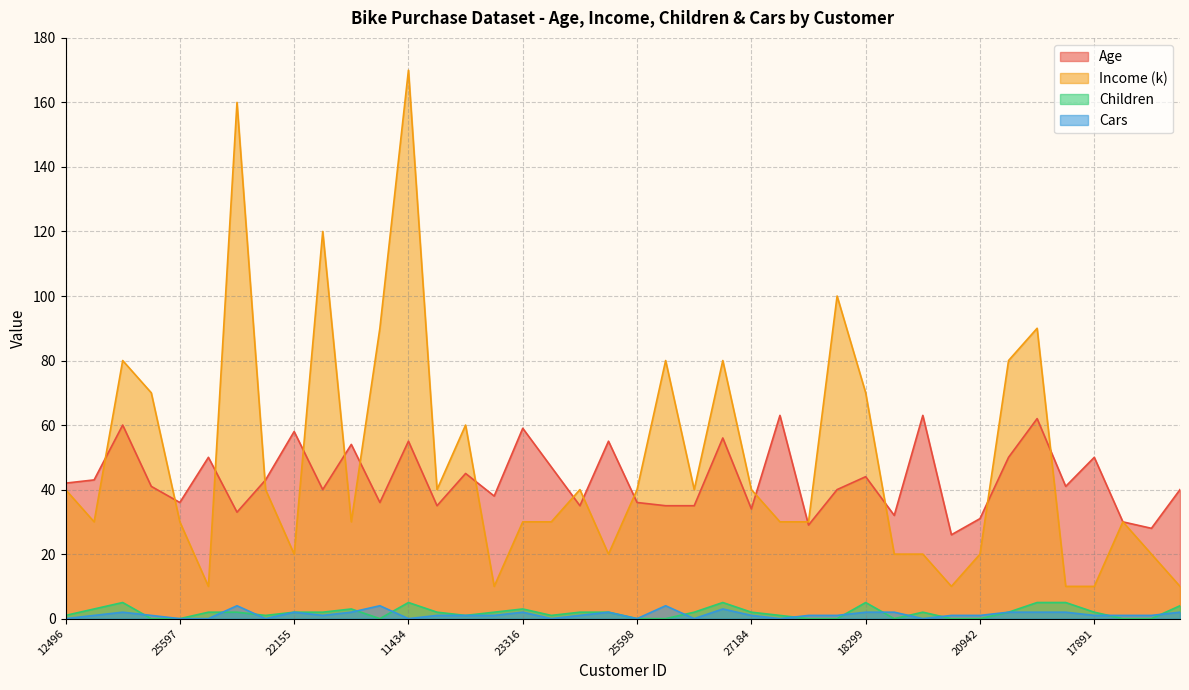

Which series has the largest total across all categories?

Income (k)